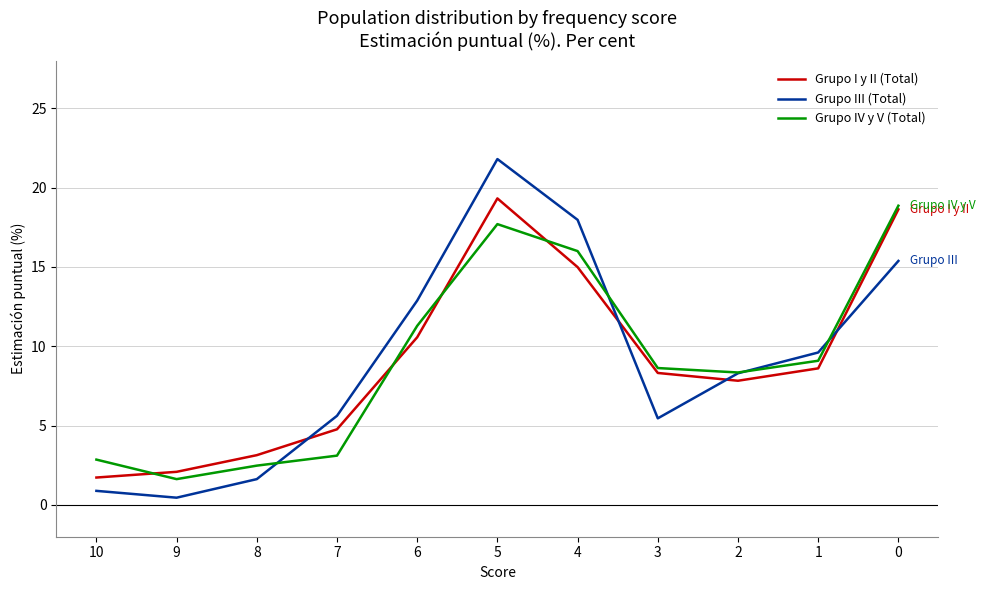

At which category is the sum across all series the highest?

5